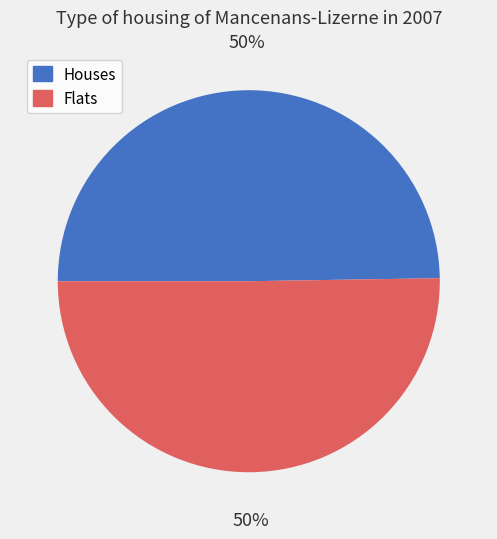

To the nearest percent, what is the combined percentage of Flats and Houses?

100%